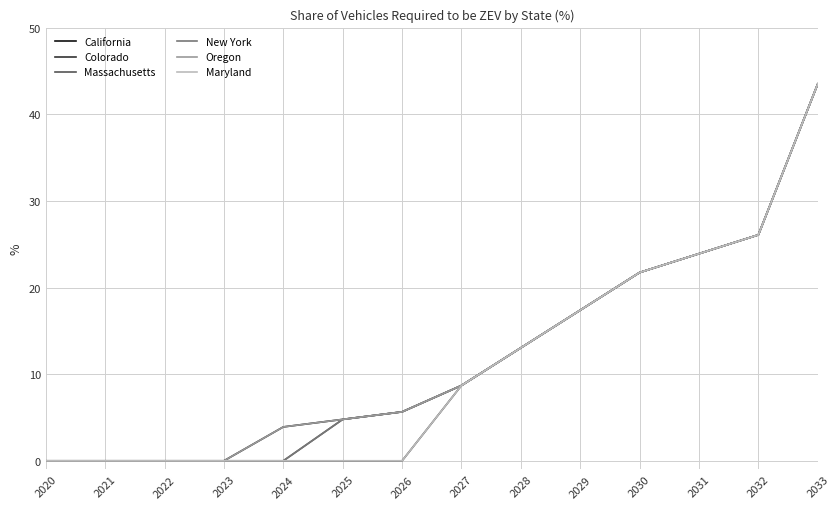

Is this an area chart (filled region under the line)?

No